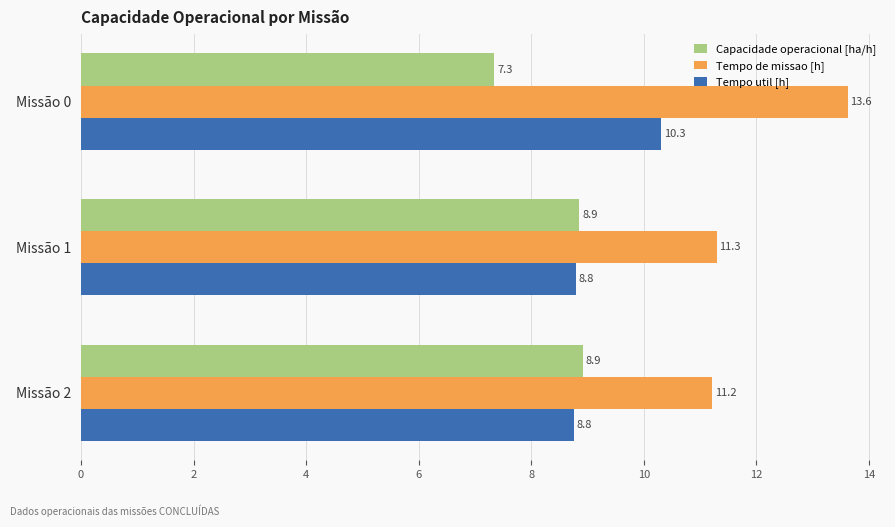

Which series has the largest range (max minus min)?

Tempo de missao [h]